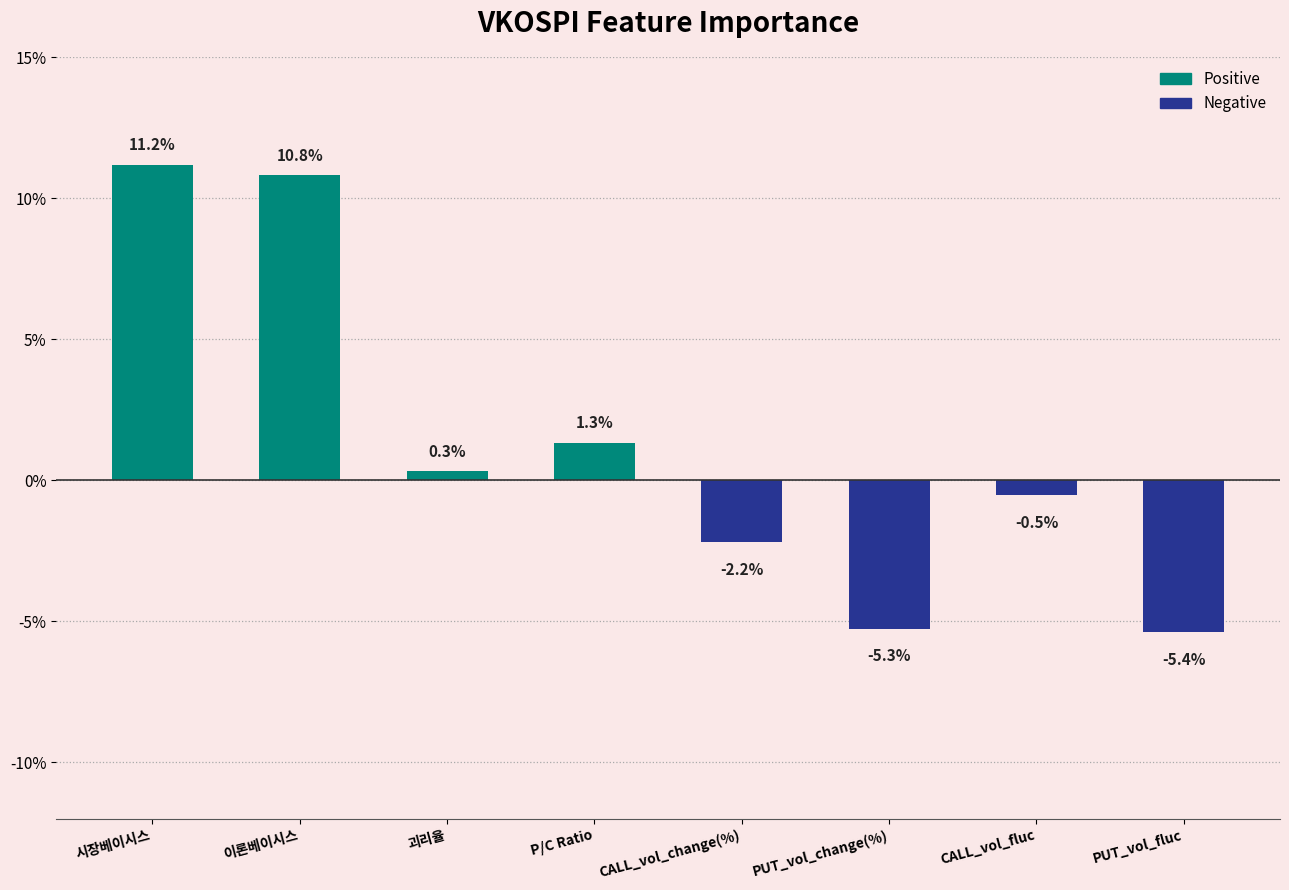

Between P/C Ratio and 시장베이시스, which is larger?

시장베이시스